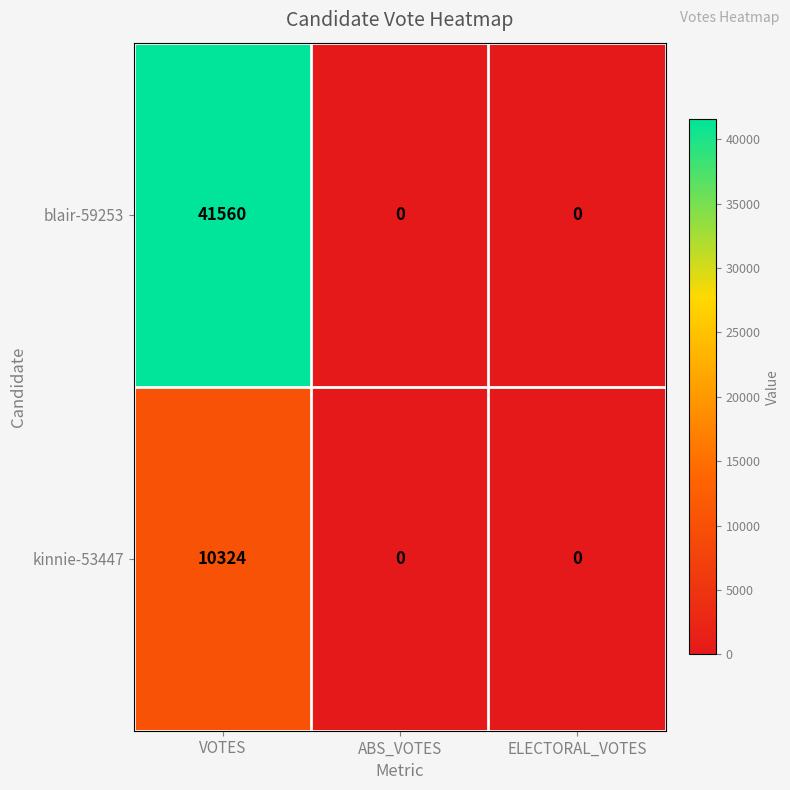

List the series in order of their peak value, highest first.

blair-59253, kinnie-53447